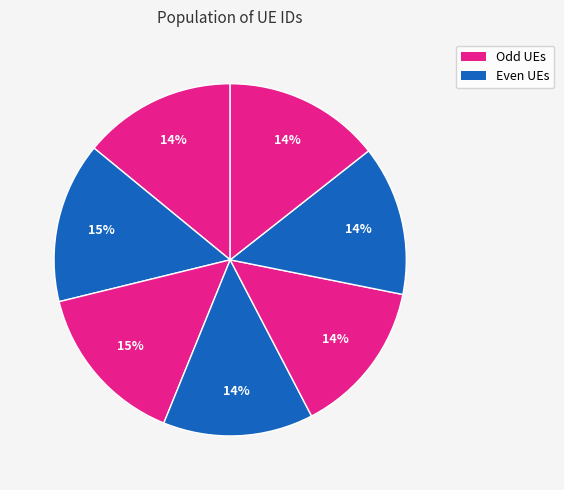

How many segments does this pie chart have?

7